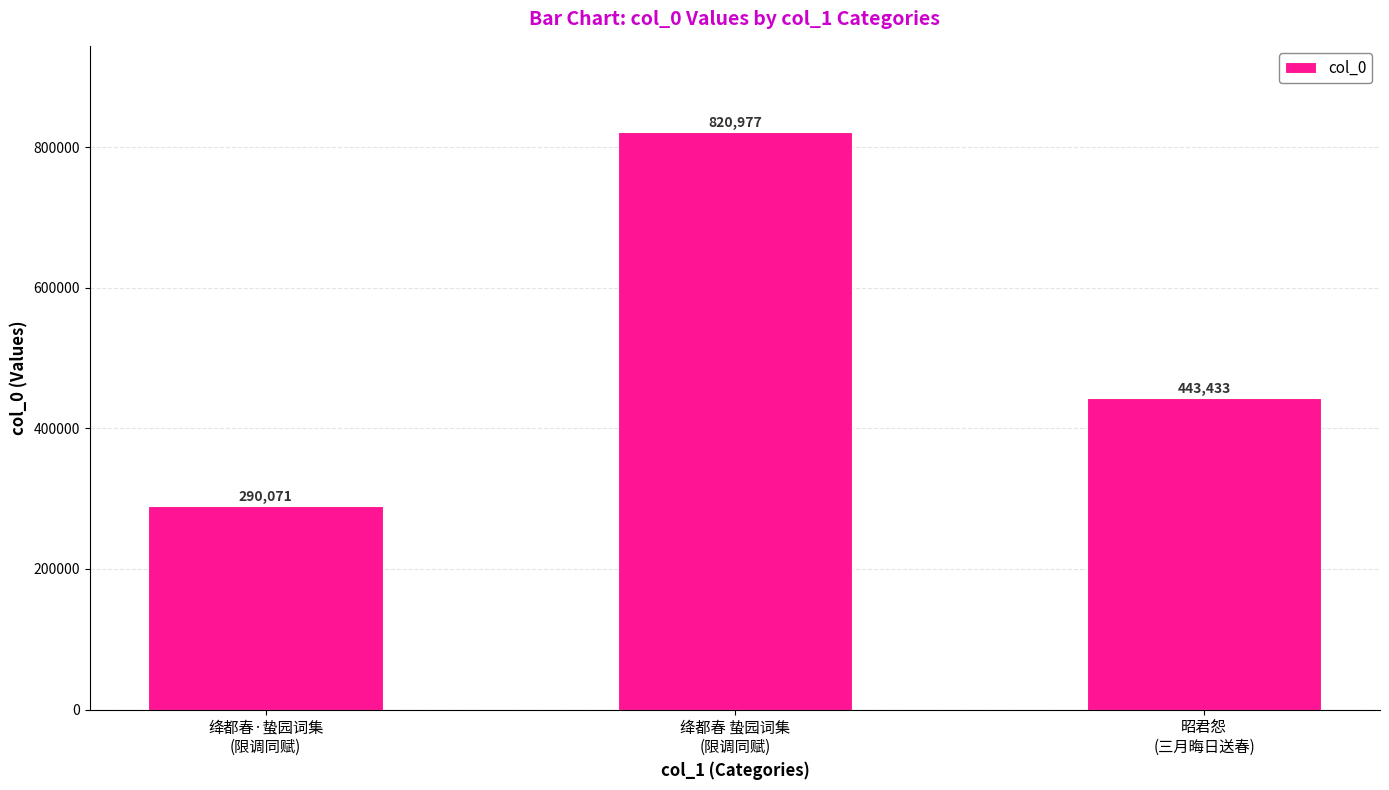

The value at 昭君怨
(三月晦日送春) is 599769. True or false?

False